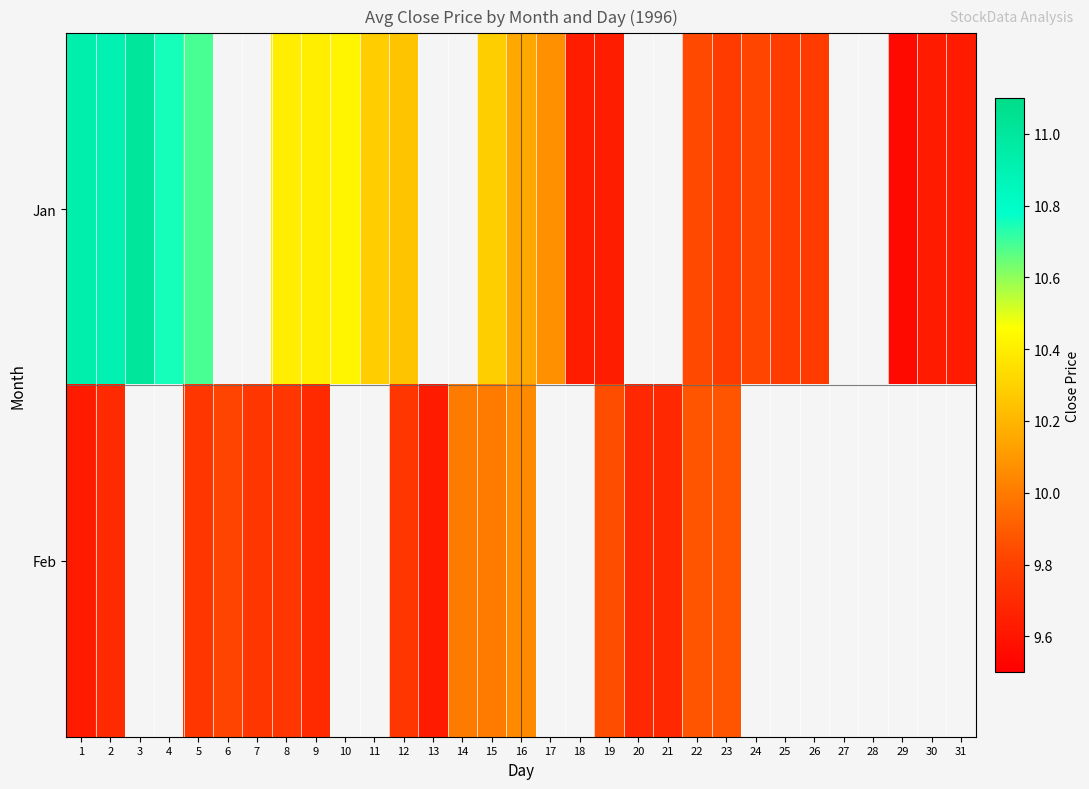

What is the greatest value displayed?

11.0